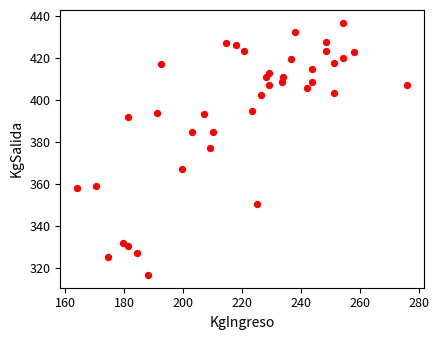

What is the range of Y values (max minus min)?

120.0